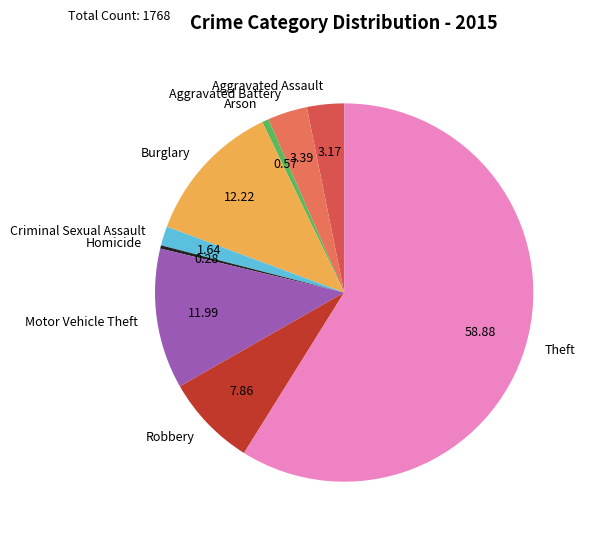

Which has a higher value, Robbery or Theft?

Theft